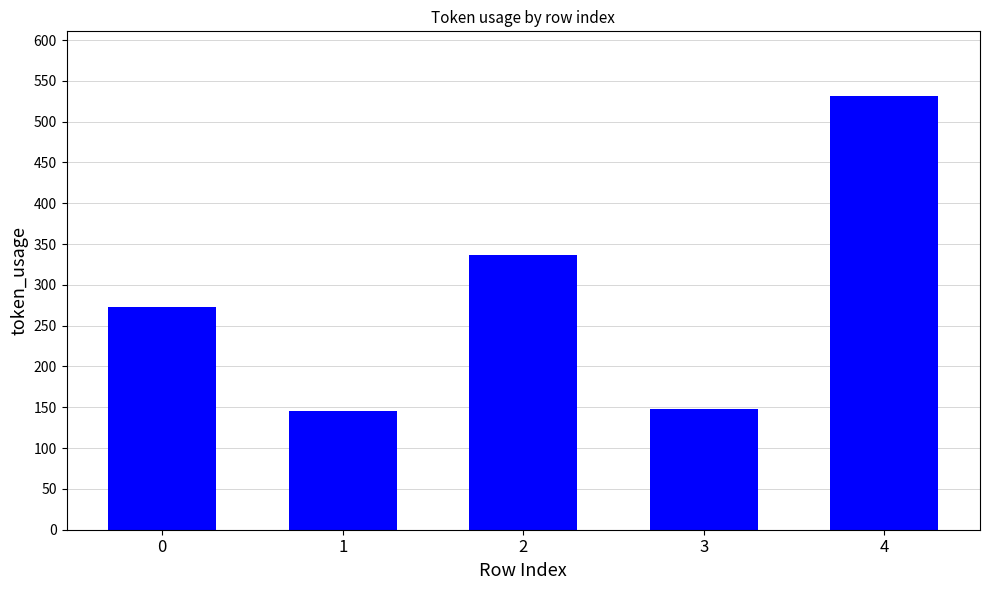

Read the value at 3.

148